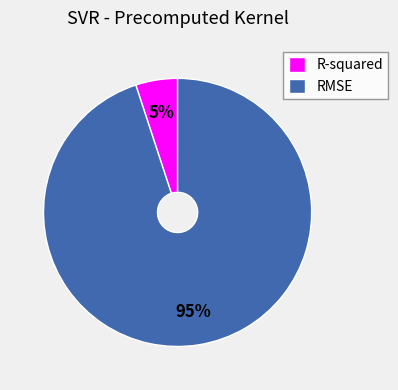

Combined, do R-squared and RMSE account for over 50%?

Yes